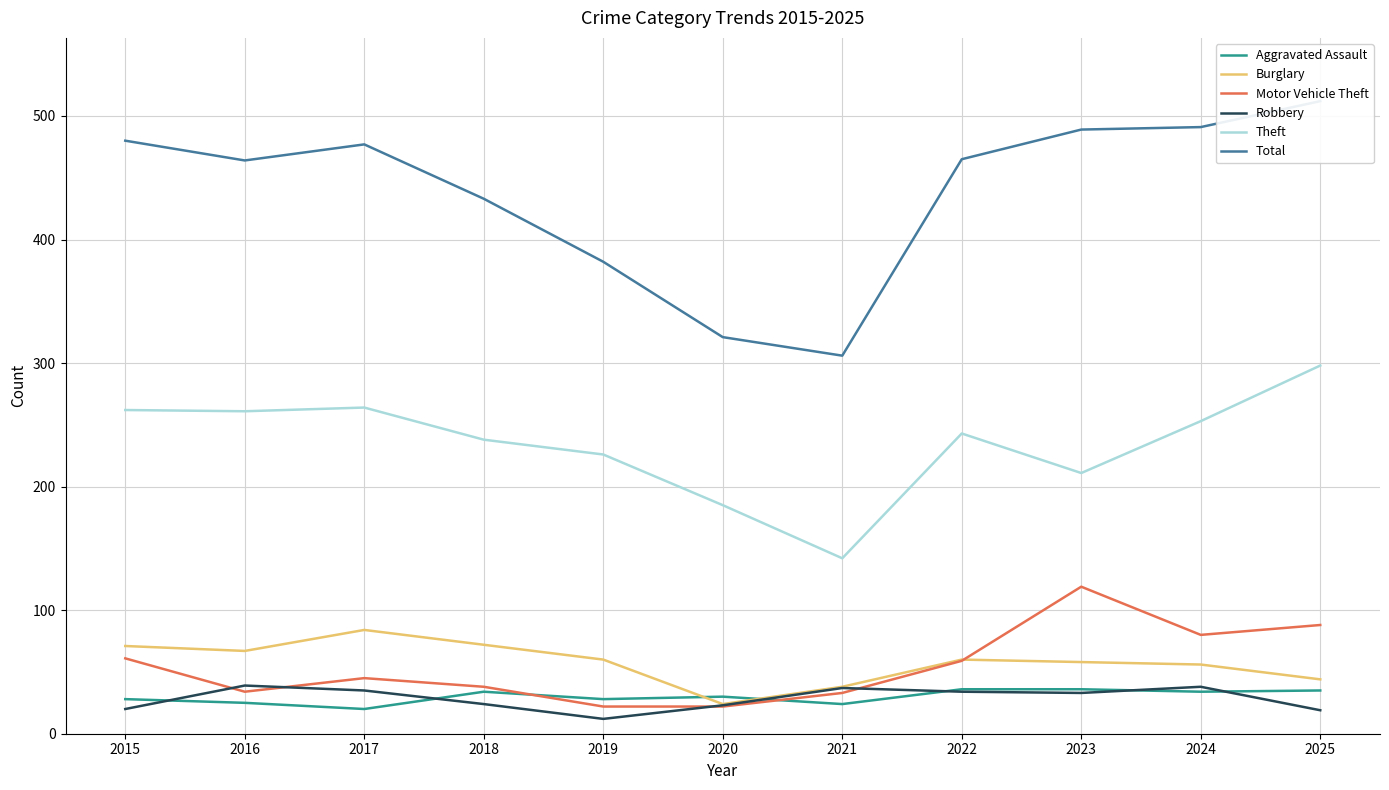

What is the spread (max minus min) of values at 2024?

457